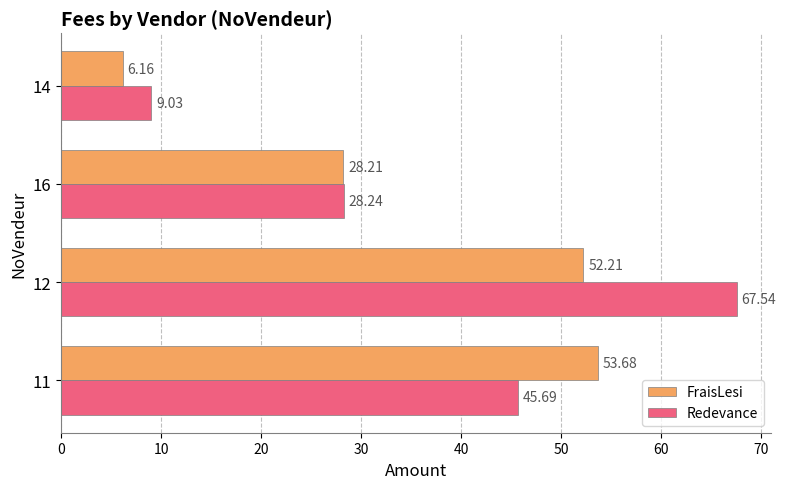

Which series changed the most between 11 and 14?

FraisLesi